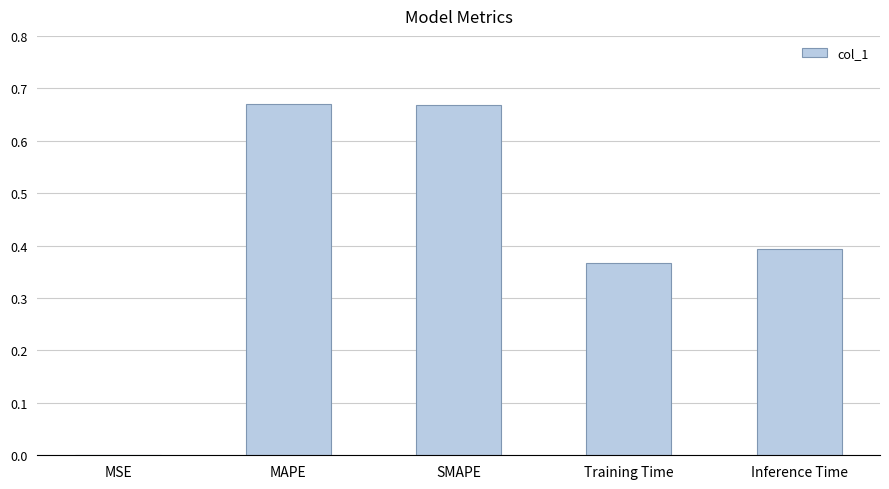

Are the bars horizontal?

No